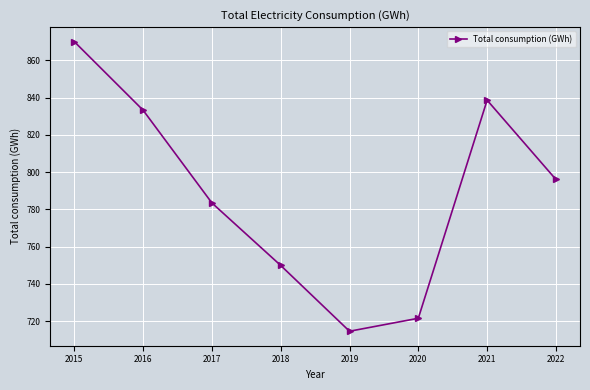

Reading left to right, extract all data points from this chart.

2015=870.1	2016=833.3	2017=783.4	2018=749.9	2019=714.5	2020=721.5	2021=838.7	2022=796.1